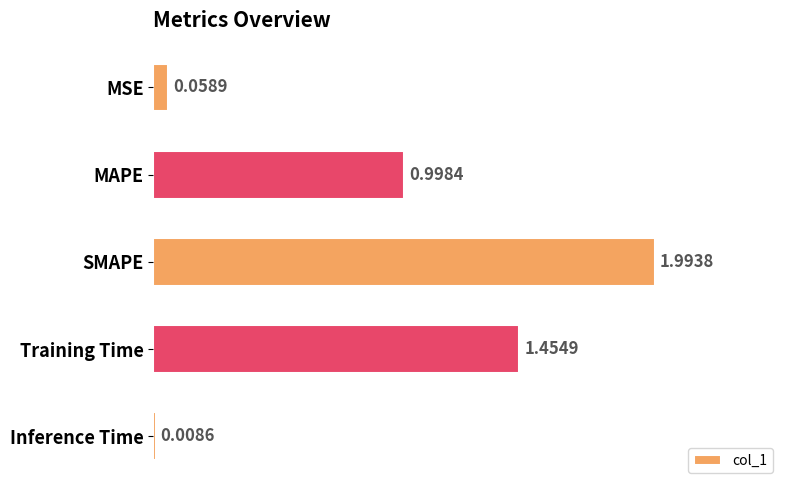

What is the label of the 3rd bar from the top?

SMAPE